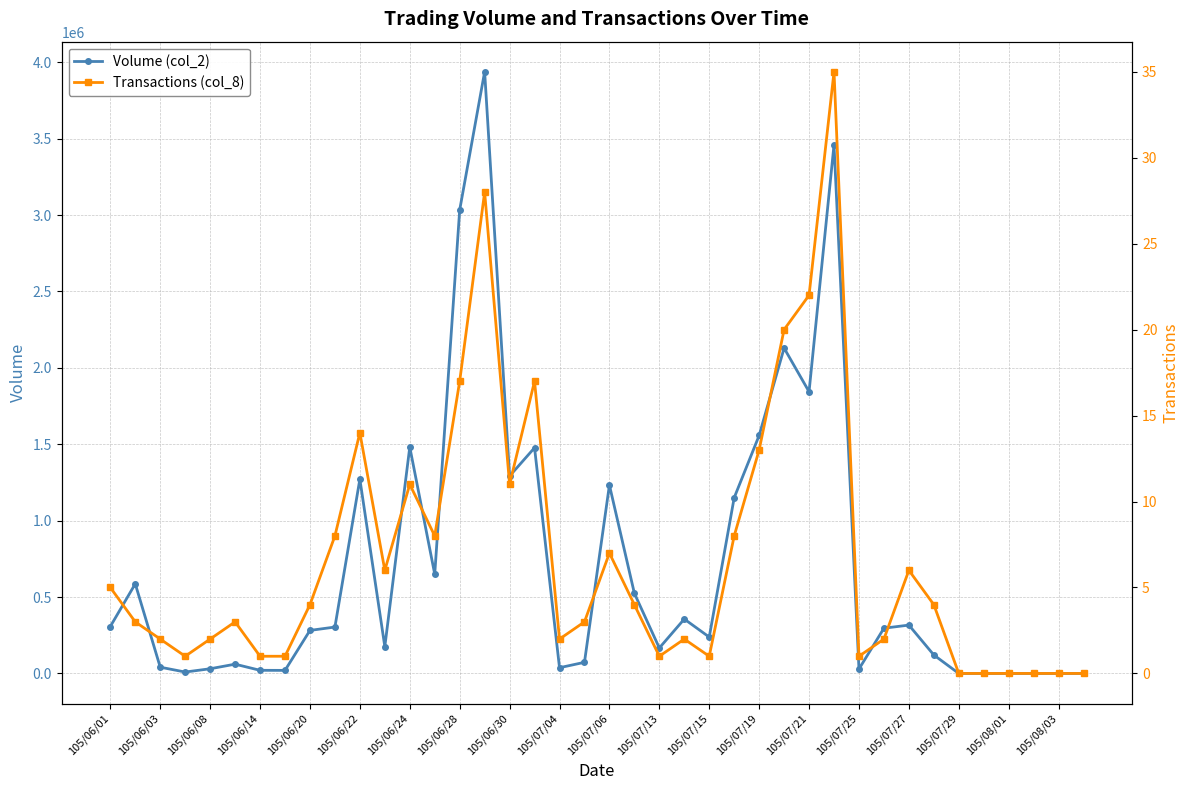

Reading left to right, transcribe all the data shown in this chart.

Volume (col_2): 307200	586500	40950	9200	30660	60700	20500	20000	281650	303580	1271600	175300	1481750	649550	3032850	3937650	1291850	1476900	37500	72800	1232750	524650	166600	356000	238000	1149950	1557500	2129250	1843700	3459200	28800	296050	316400	120800	0	0	0	0	0	0
Transactions (col_8): 5	3	2	1	2	3	1	1	4	8	14	6	11	8	17	28	11	17	2	3	7	4	1	2	1	8	13	20	22	35	1	2	6	4	0	0	0	0	0	0